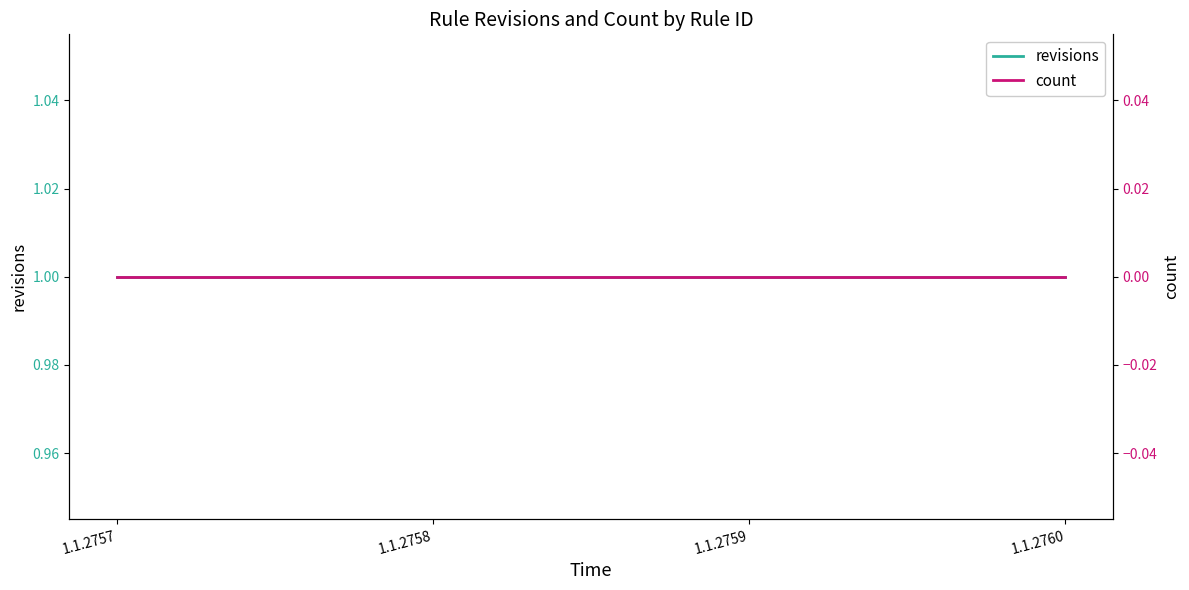

At 1.1.2757, list the series in order from smallest to largest.

count, revisions